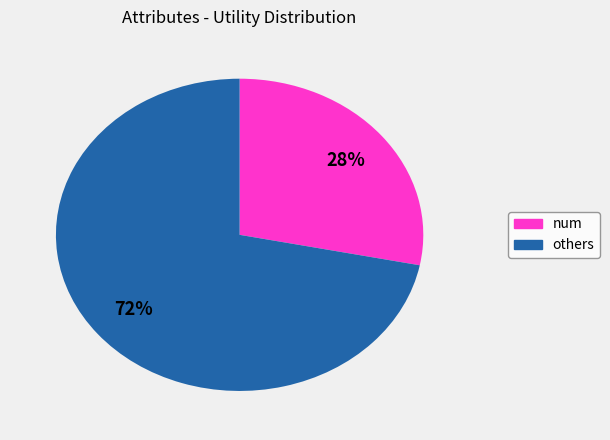

To the nearest percent, what is the average slice percentage?

50%